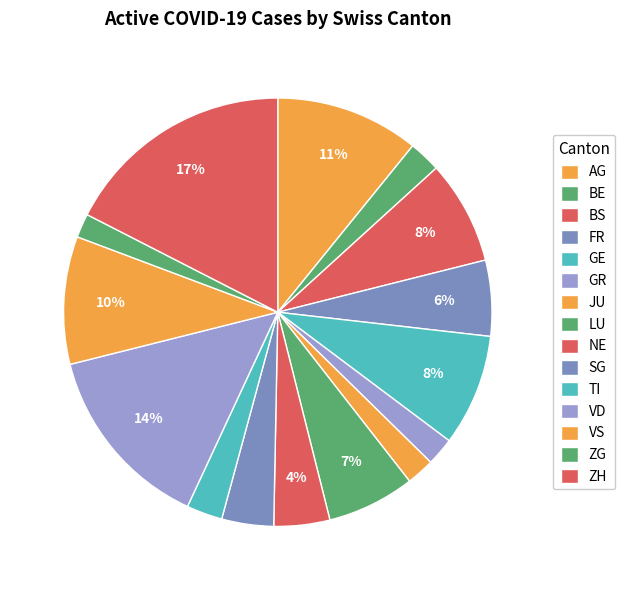

Count the number of slices in the pie.

15